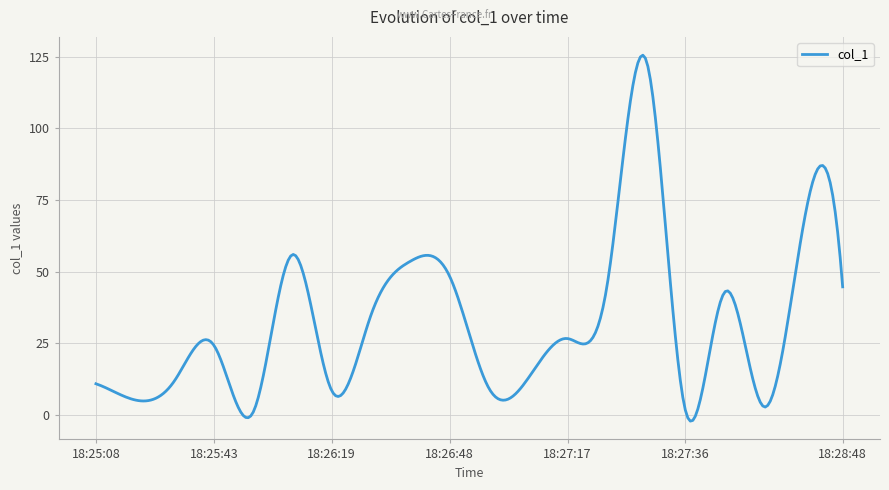

How many categories are shown in the chart?

300